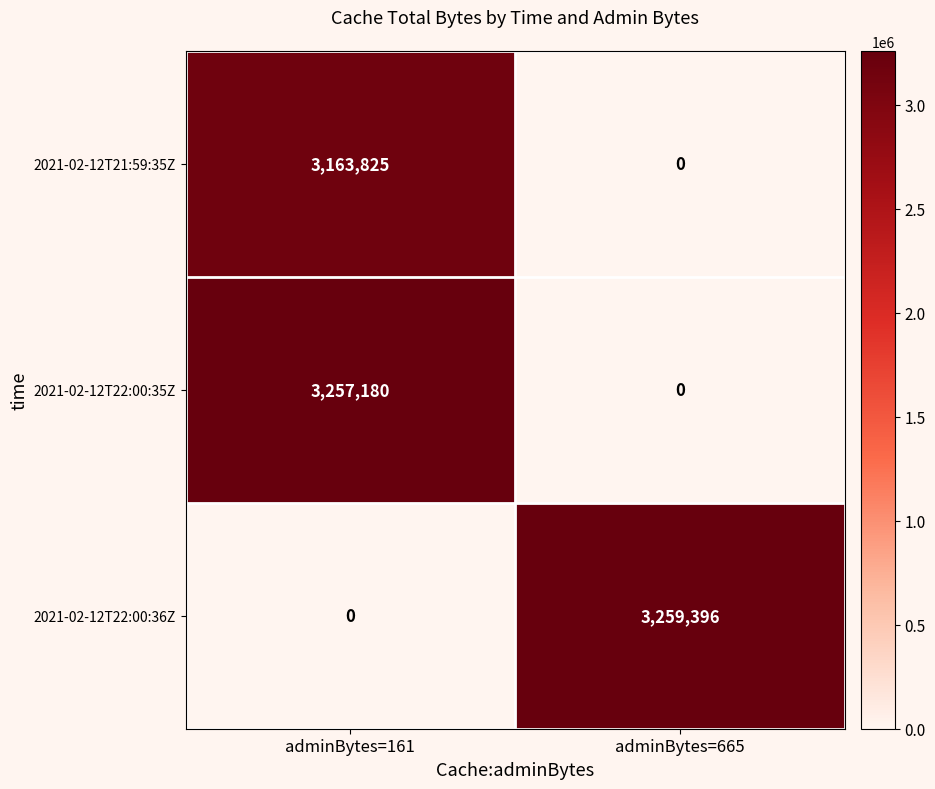

Rank the series by their maximum value, from highest to lowest.

2021-02-12T22:00:36Z, 2021-02-12T22:00:35Z, 2021-02-12T21:59:35Z